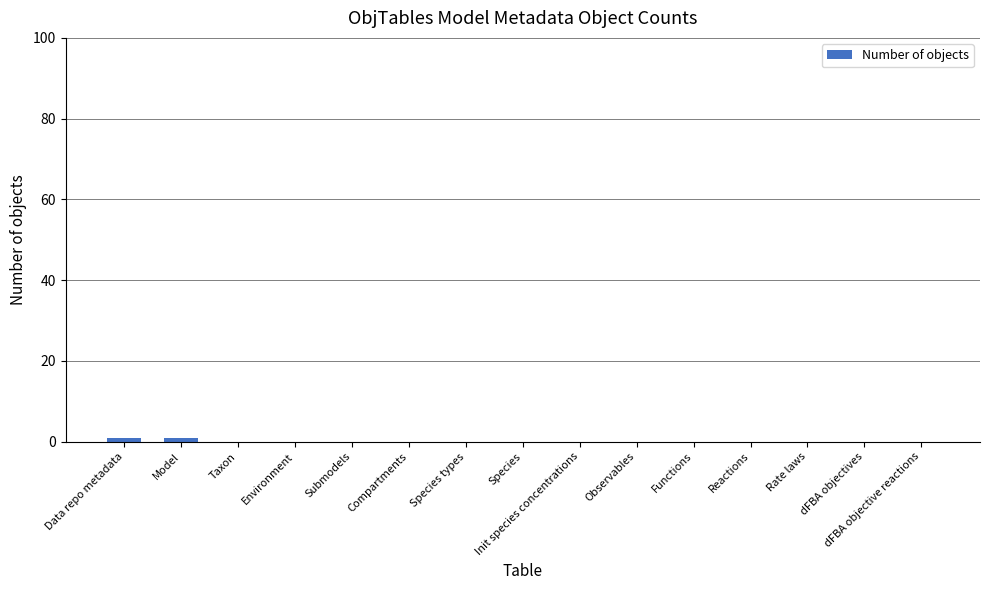

Are the bars grouped side by side (vs. stacked)?

No